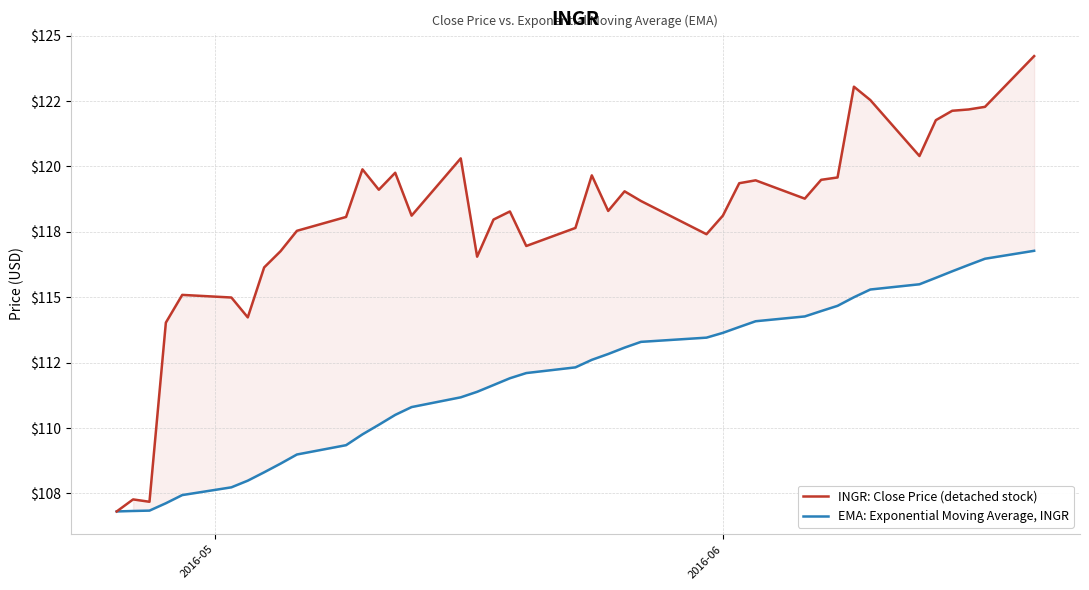

Does the chart display data point markers on the line(s)?

No